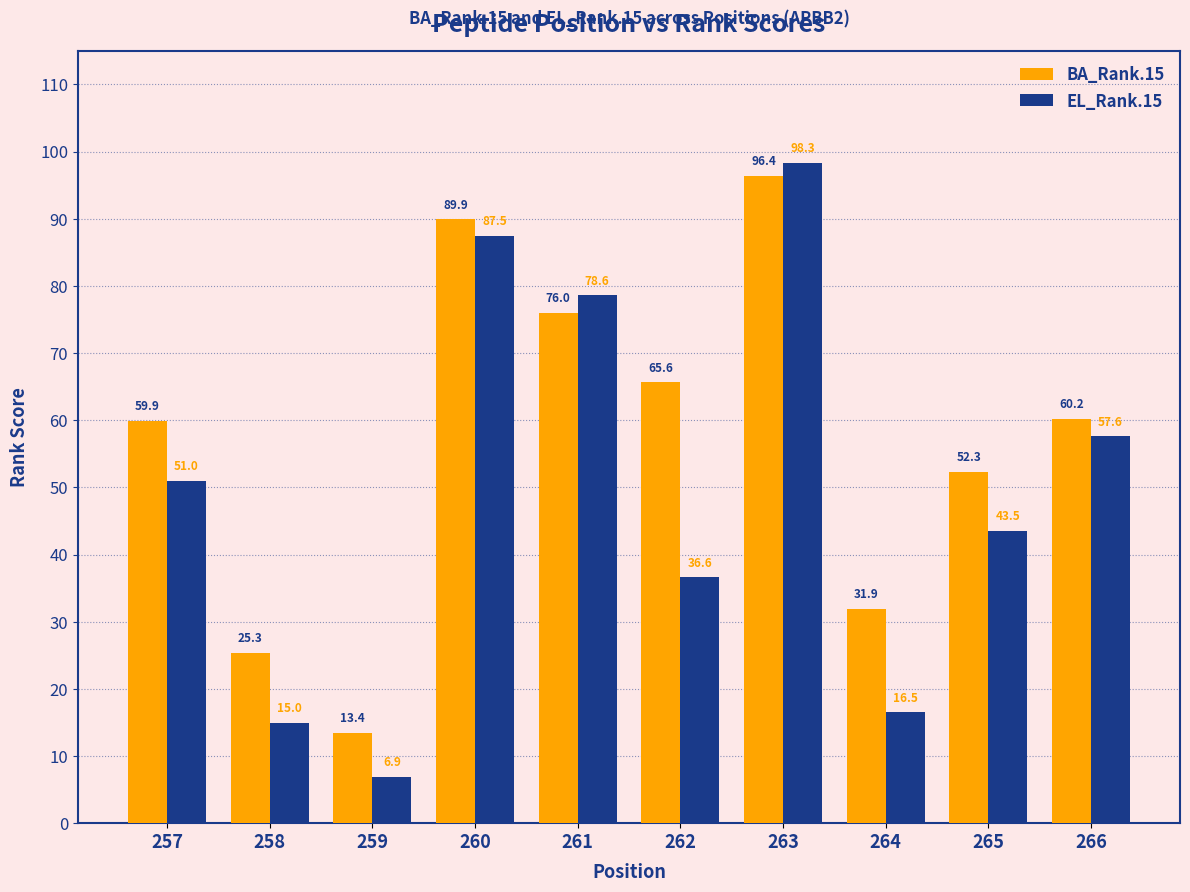

Which series has the largest range (max minus min)?

EL_Rank.15